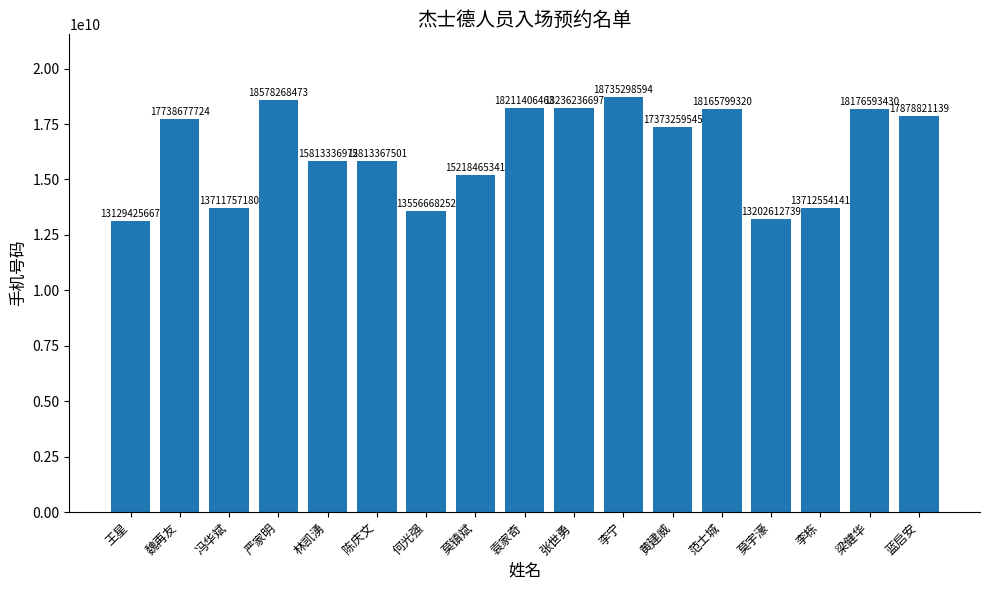

How many distinct data groups are displayed?

1